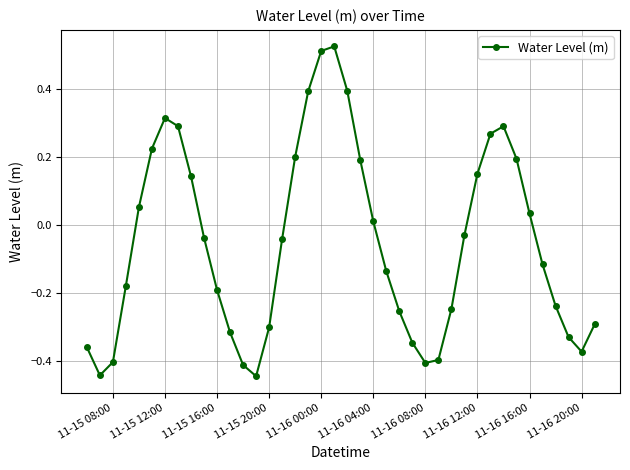

How many interior local peaks (higher than both neighbors) does the data have?

3